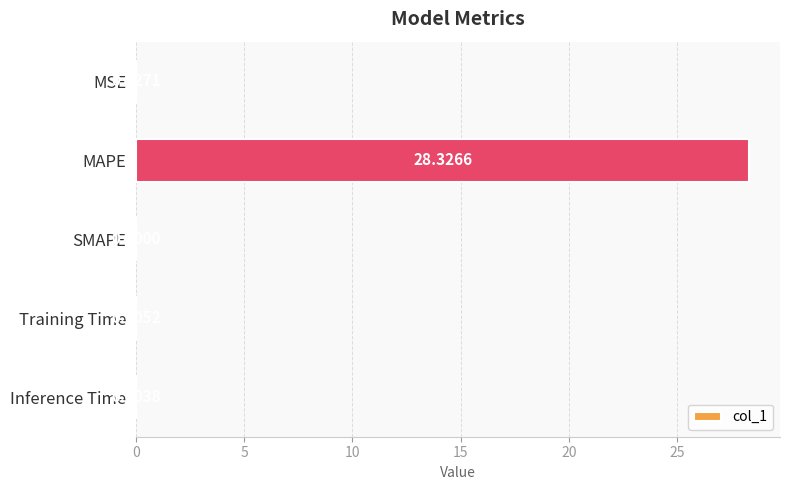

At which category does the chart reach its peak across all series?

MAPE